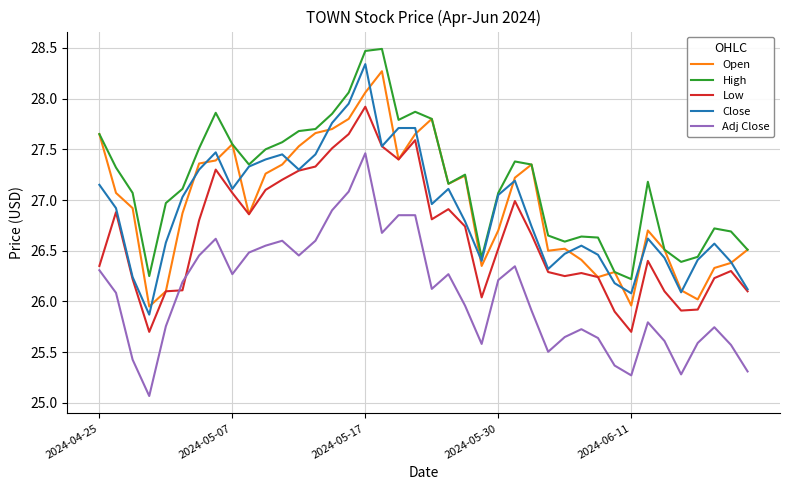

At how many categories does at least one series exceed 26?

40